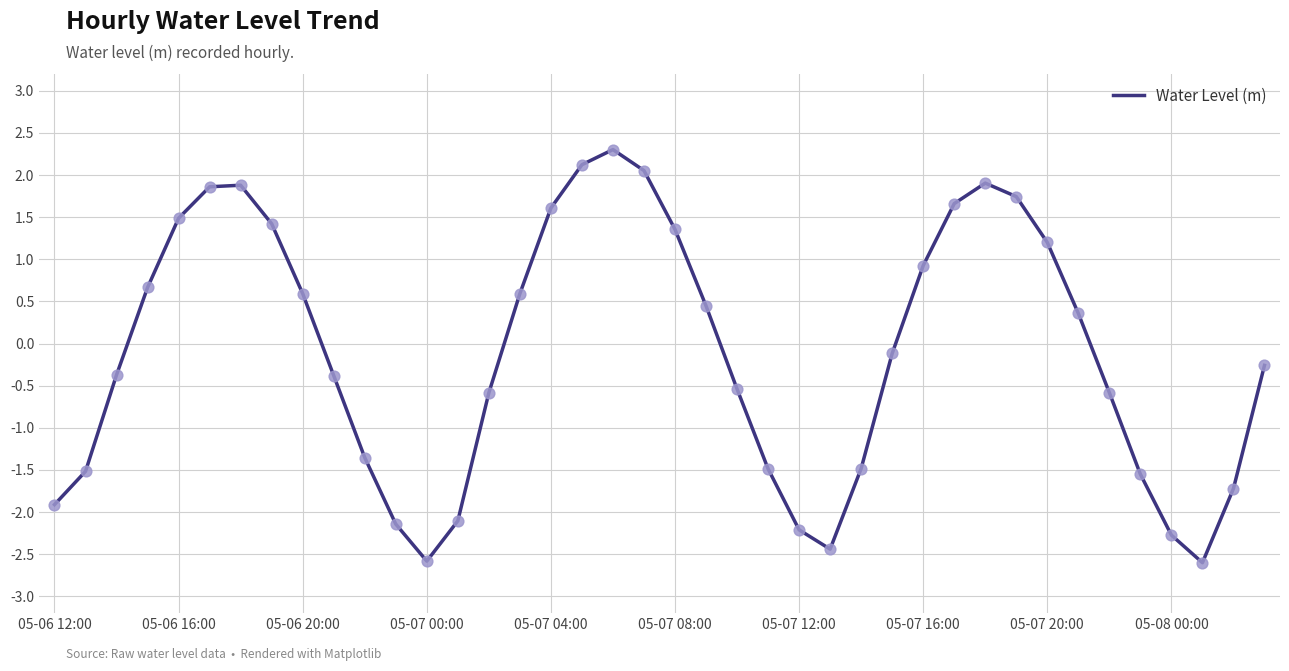

What is the difference between the maximum and minimum values?

4.9